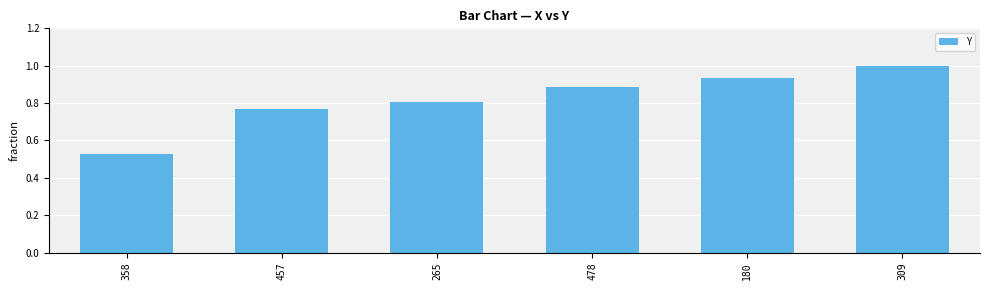

The value at 358 is 0.3. True or false?

False